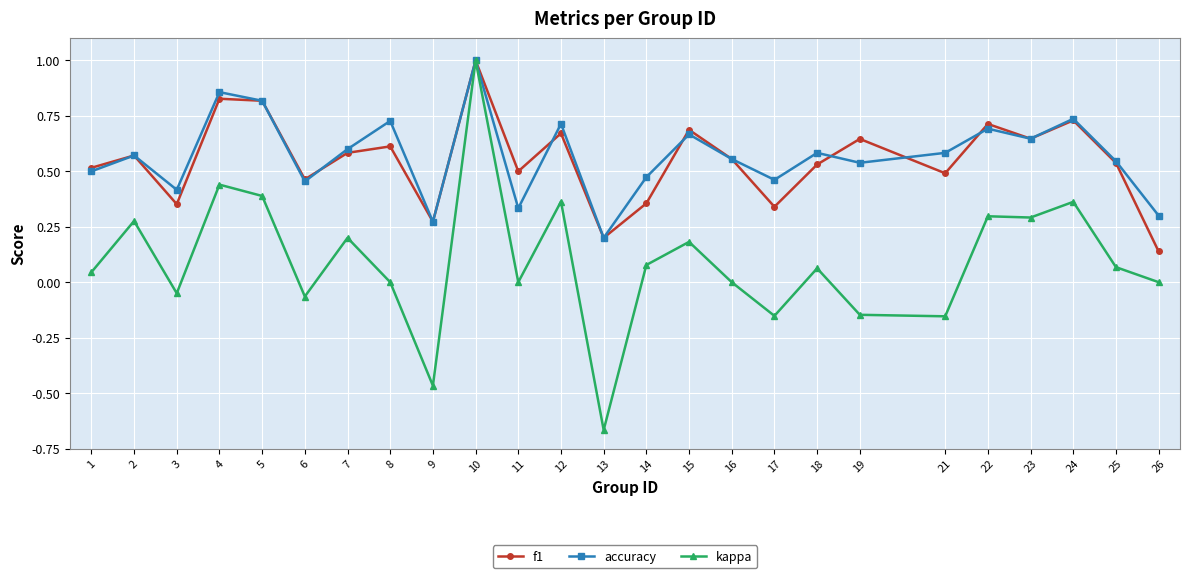

What is the total value across all series at 25?

1.2